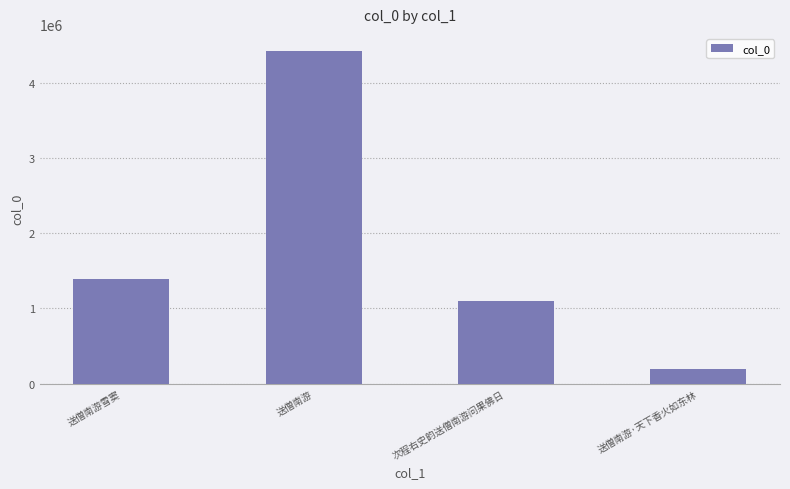

What is the sum of all values?

7105860